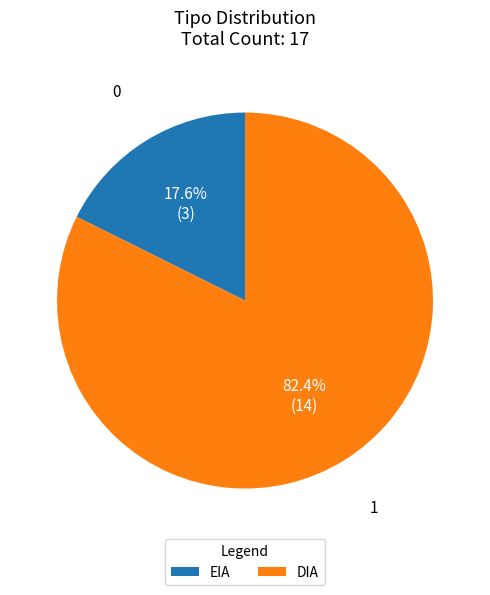

Between DIA and EIA, which is larger?

DIA